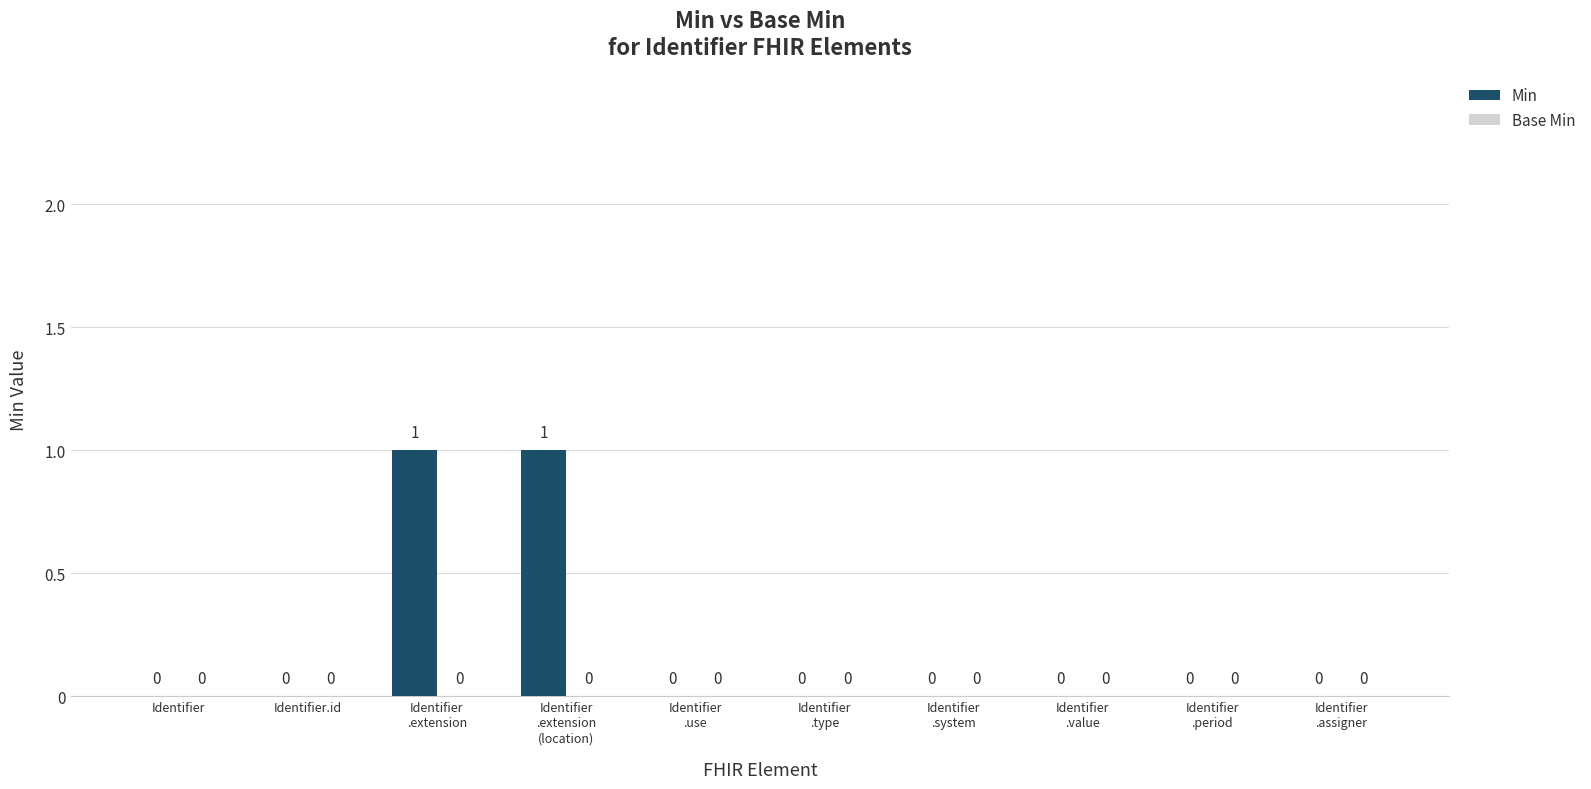

The chart shows a value of 0 at Identifier. True or false?

True